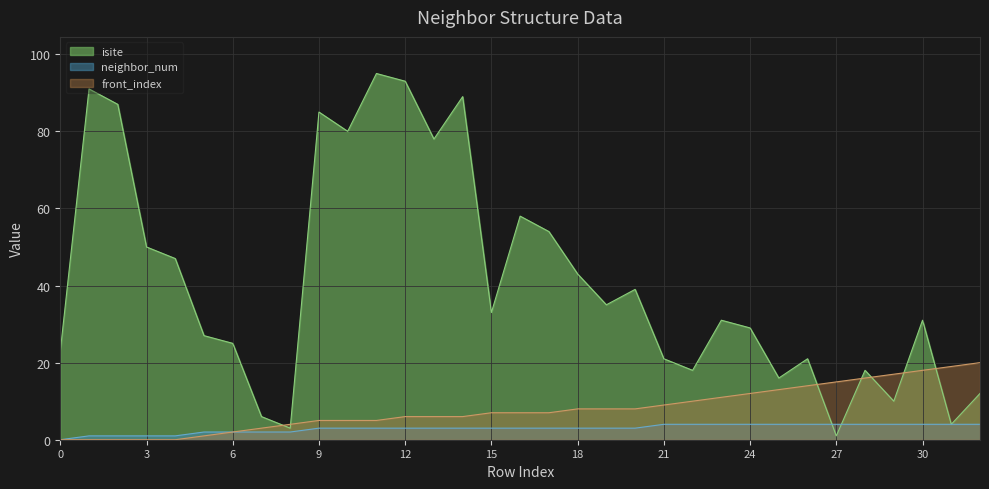

Is it true that front_index equals 8 at 19?

True